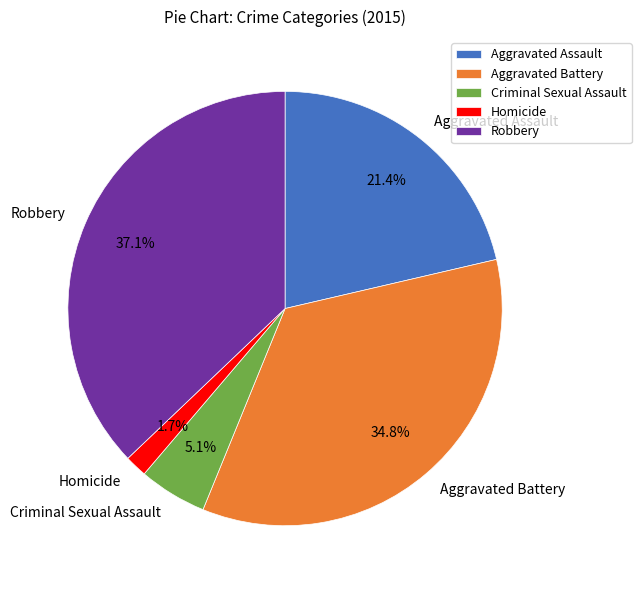

To the nearest percent, what percentage of the pie is Aggravated Assault?

21%